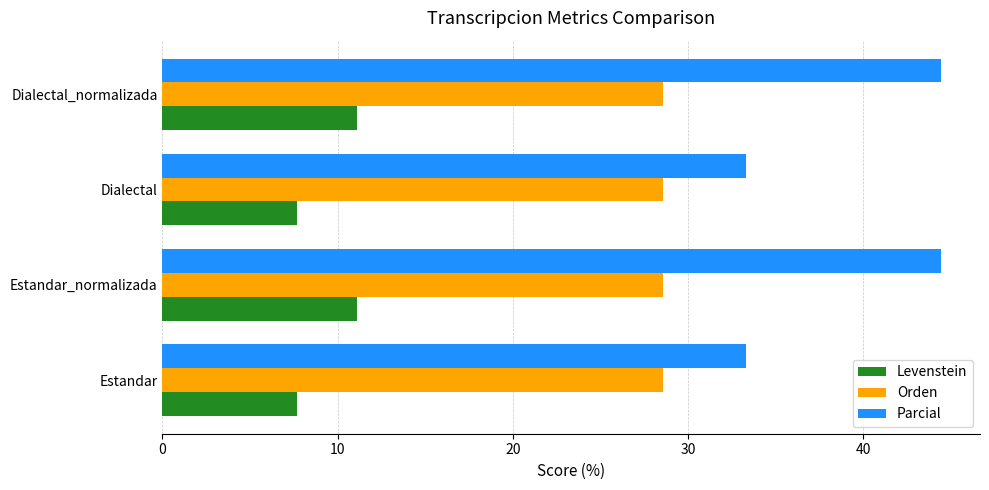

Between Estandar_normalizada and Dialectal, which series saw the biggest shift?

Parcial